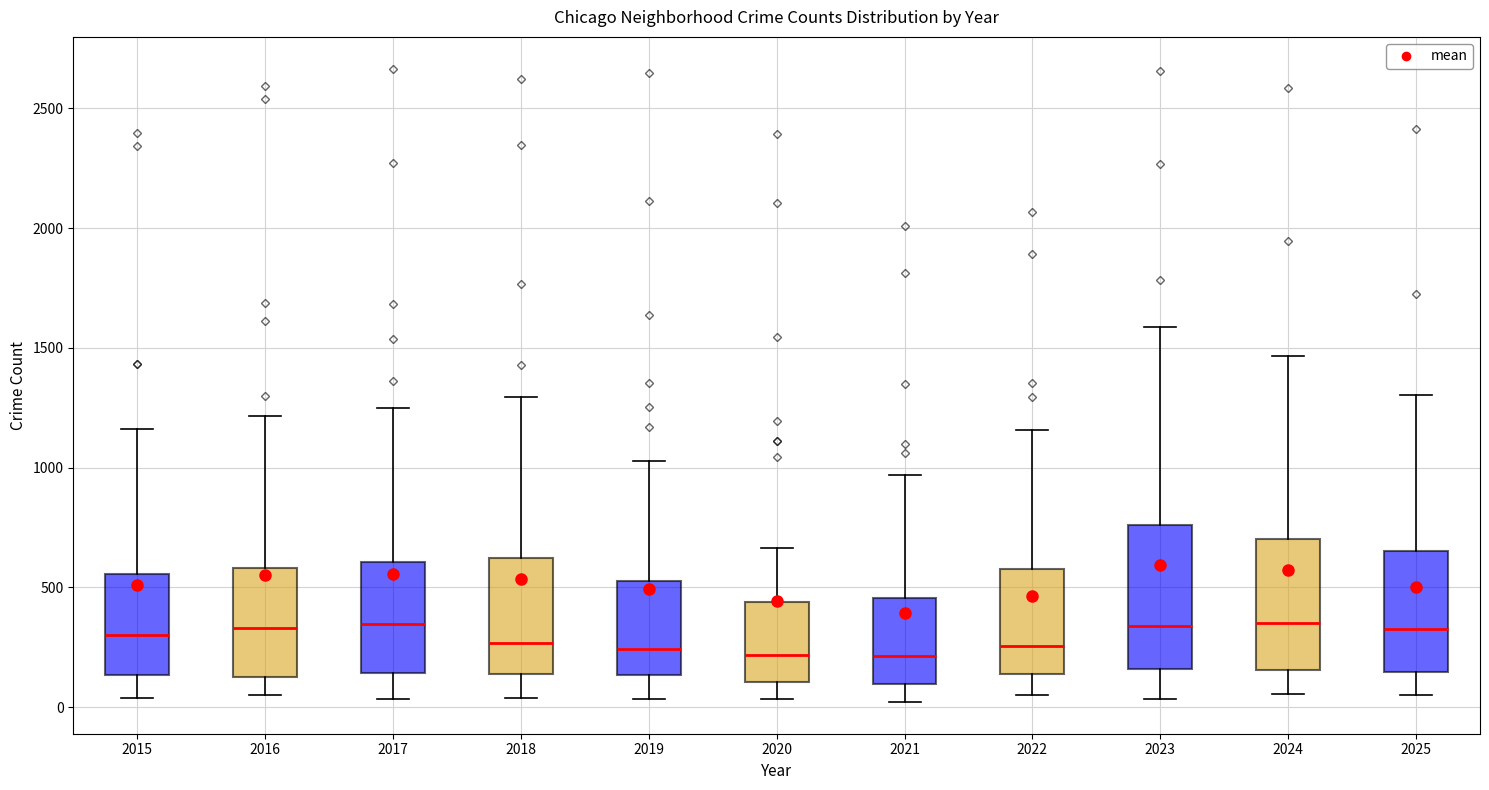

Reading left to right, read every box against the y-axis: the position of its median line, the range the box covers, and the ends of its whiskers. The values are not printed on the chart, so give them approximately, as read against the axis.

2015: median 300, box 150 to 550, whiskers 50 to 1150
2016: median 350, box 150 to 600, whiskers 50 to 1200
2017: median 350, box 150 to 600, whiskers 50 to 1250
2018: median 250, box 150 to 600, whiskers 50 to 1300
2019: median 250, box 150 to 550, whiskers 50 to 1050
2020: median 200, box 100 to 450, whiskers 50 to 650
2021: median 200, box 100 to 450, whiskers 0 to 950
2022: median 250, box 150 to 600, whiskers 50 to 1150
2023: median 350, box 150 to 750, whiskers 50 to 1600
2024: median 350, box 150 to 700, whiskers 50 to 1450
2025: median 300, box 150 to 650, whiskers 50 to 1300